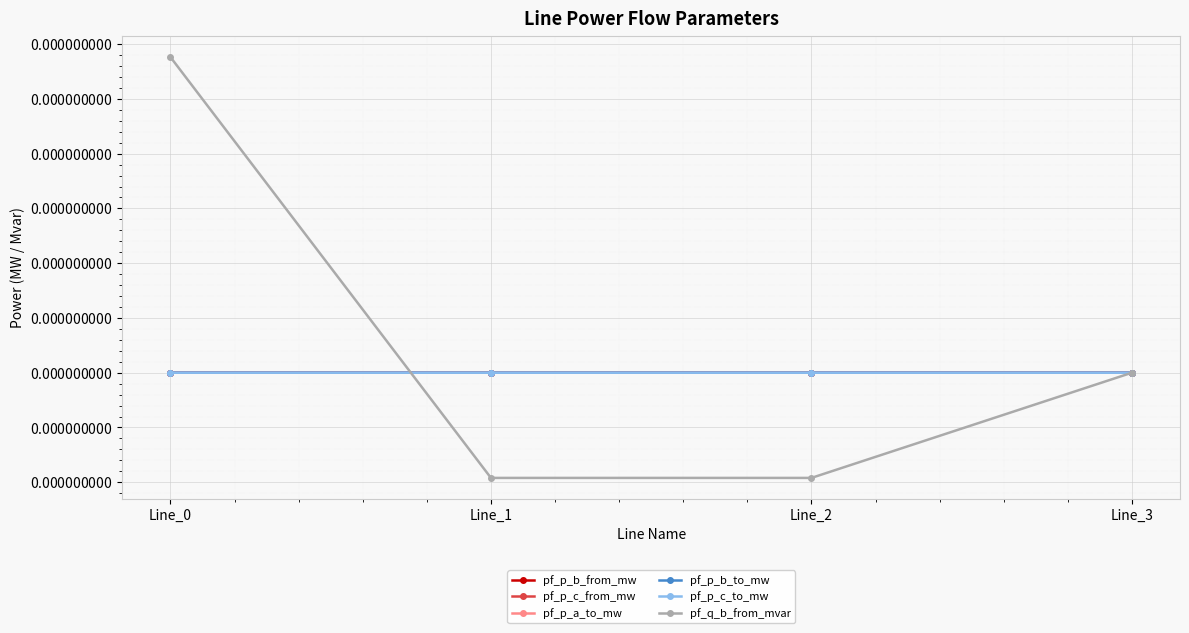

Which series ends up on top after the final intersection of pf_q_b_from_mvar and pf_p_a_to_mw?

pf_p_a_to_mw